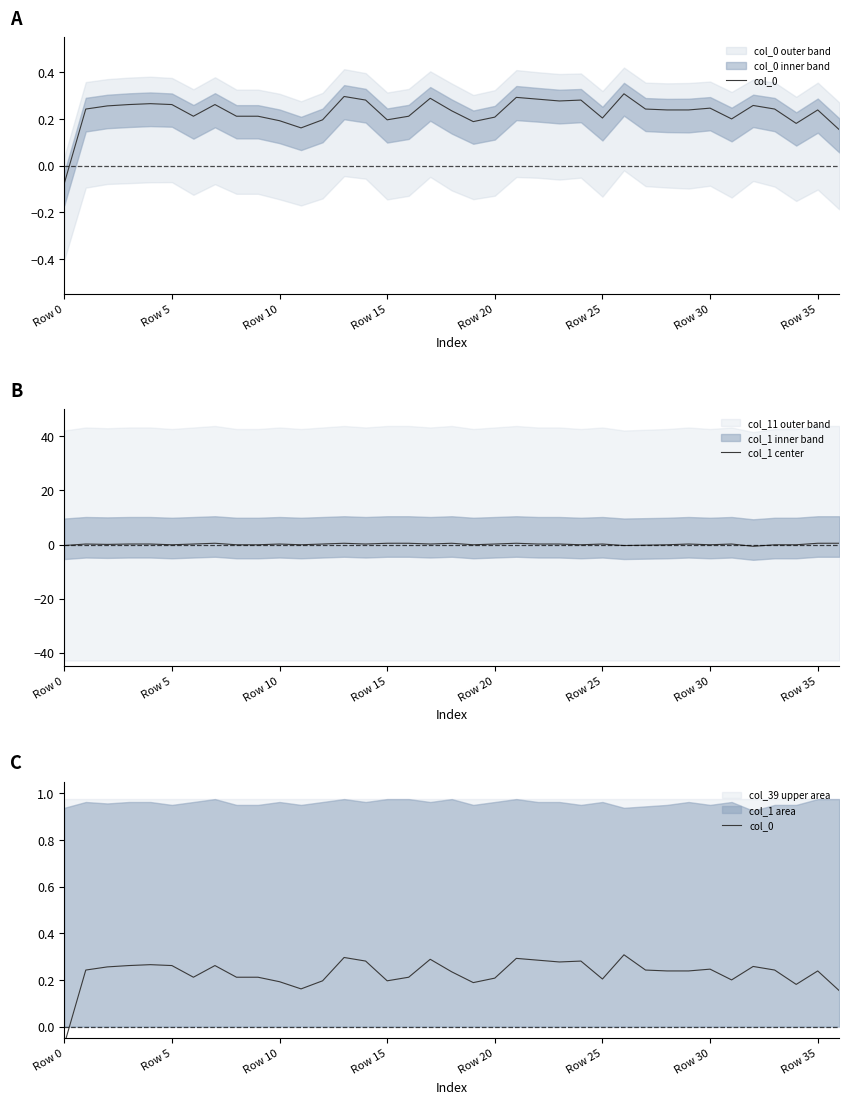

How many values in the col_0 series are below 0?

1